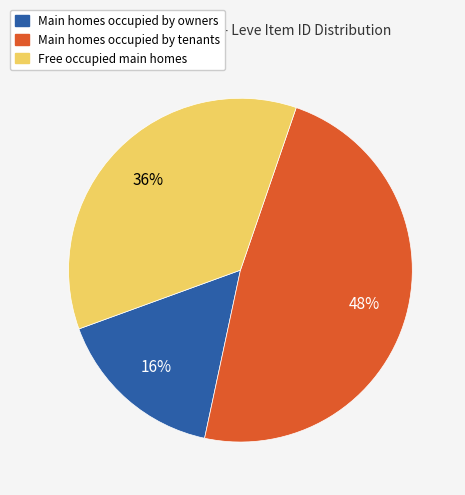

How many slices are in this pie chart?

3